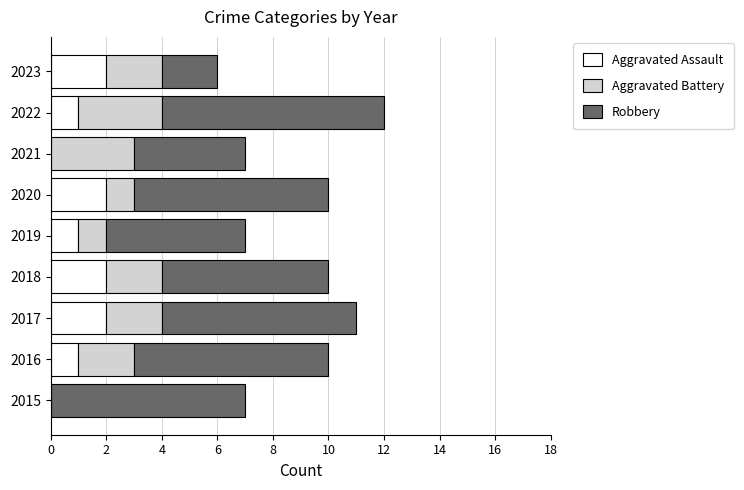

What is the total value across all series at 2022?

12